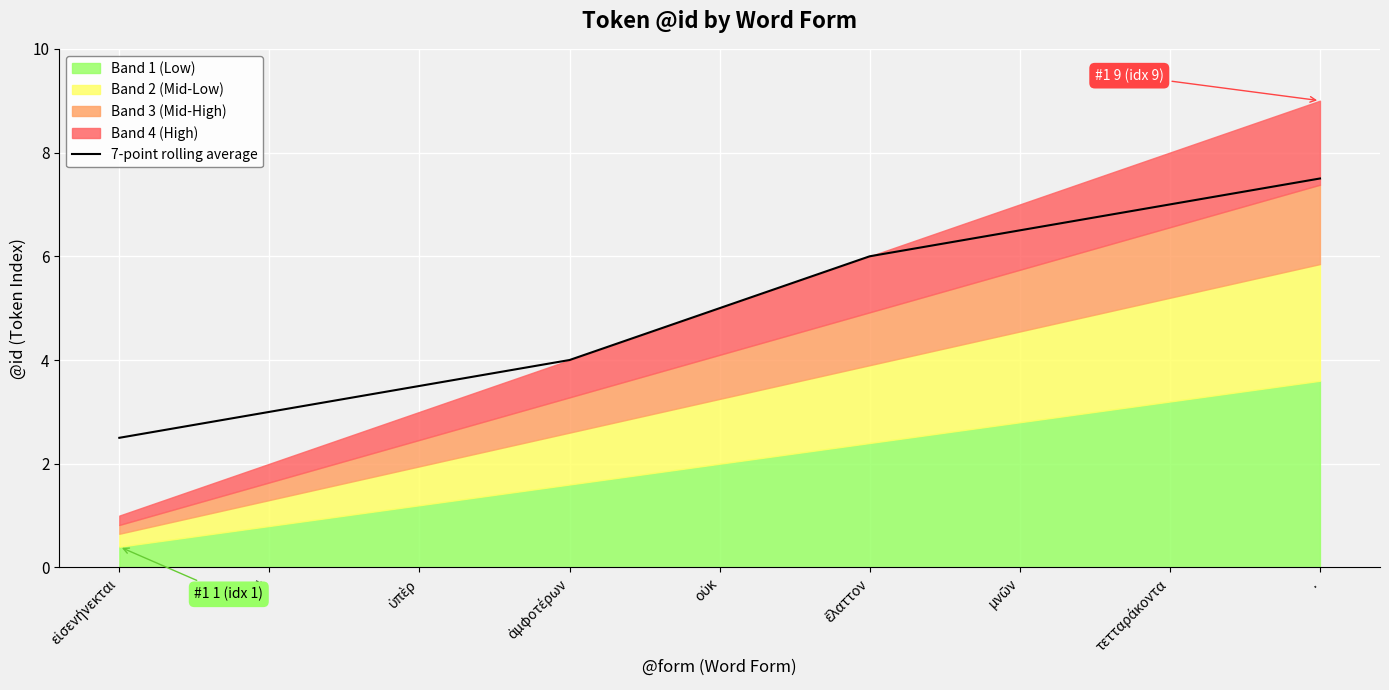

Which has a higher value, ἔλαττον or τετταράκοντα?

τετταράκοντα